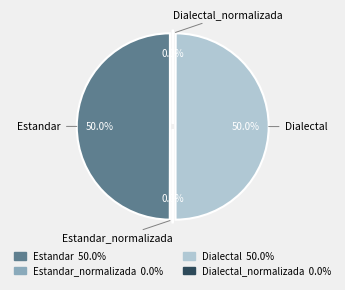

To the nearest percent, what is the average slice percentage?

25%